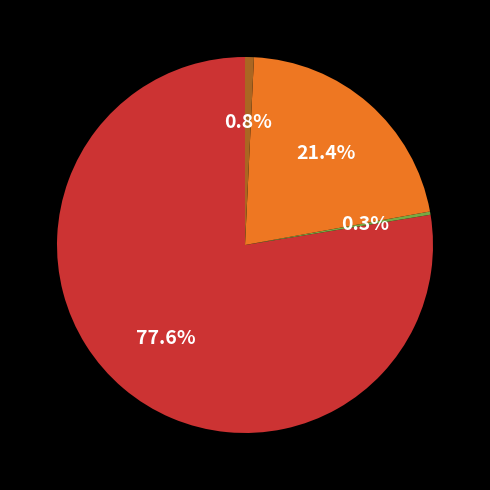

Count the number of slices in the pie.

4